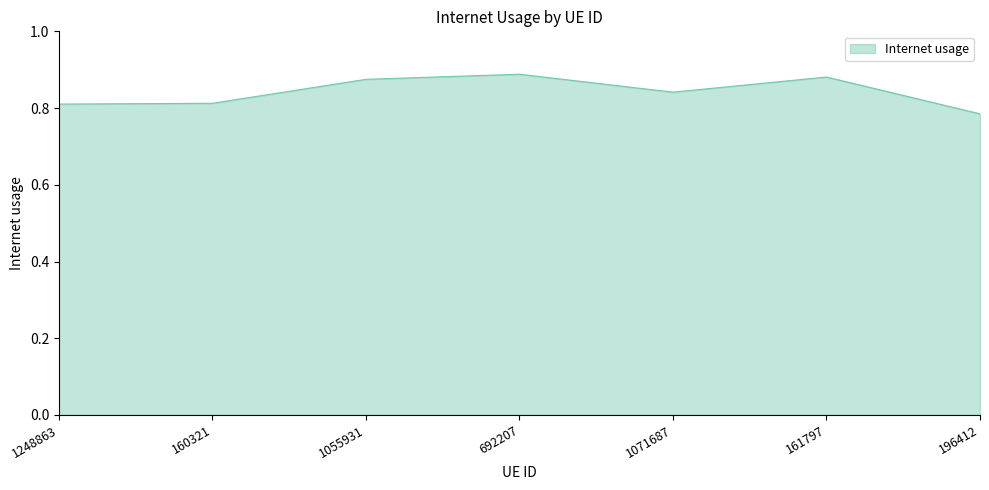

What position from the left is 161797?

6